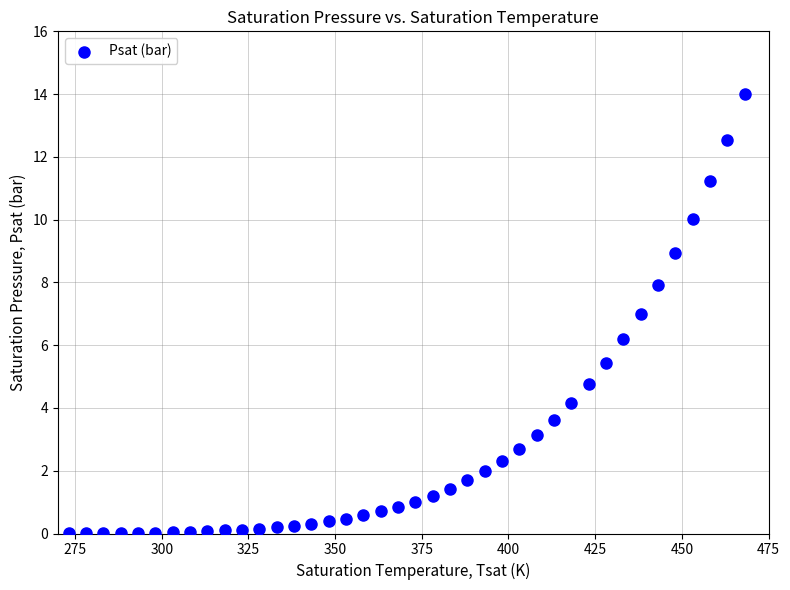

What Y value in the scatter plot is closest to 6?

6.2